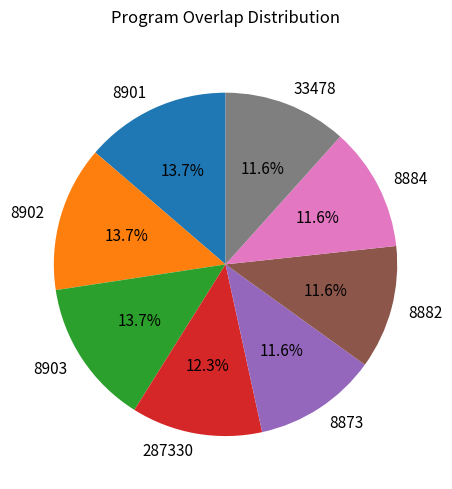

Is it true that 8873 is 12% of the pie?

True